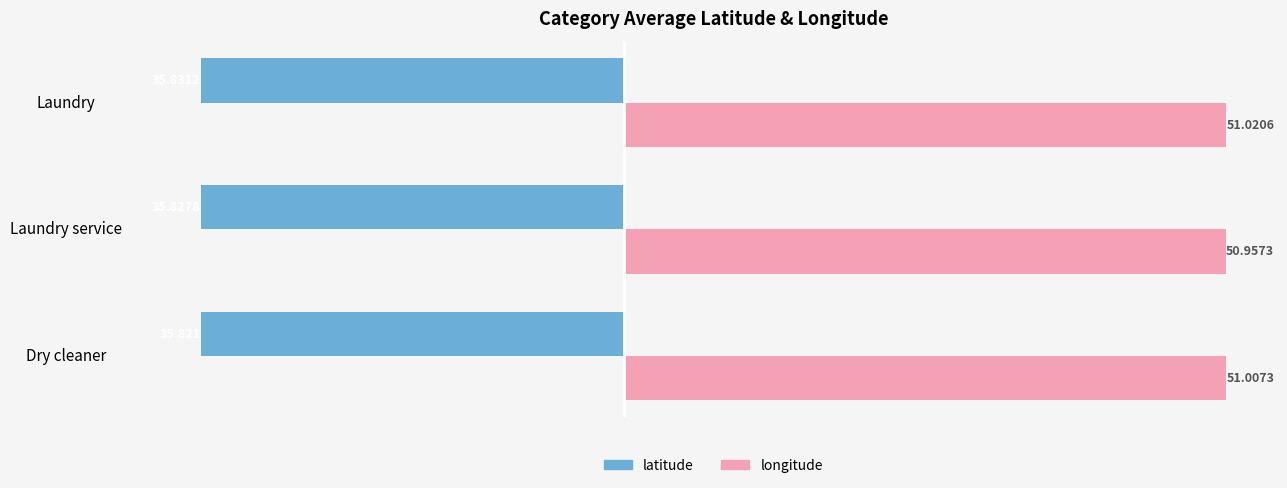

List the series in order of their overall mean, lowest first.

latitude, longitude